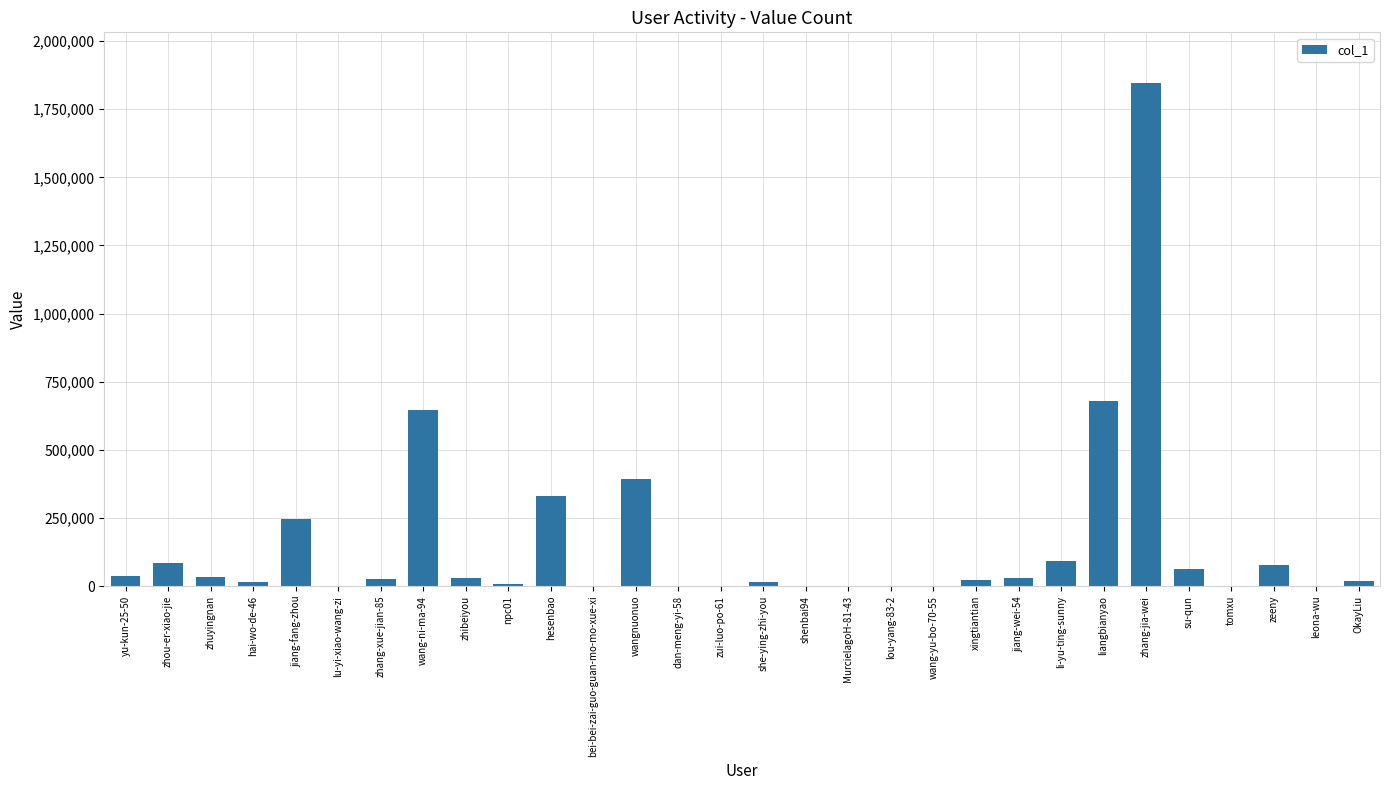

The value at lu-yi-xiao-wang-zi is 16. True or false?

True